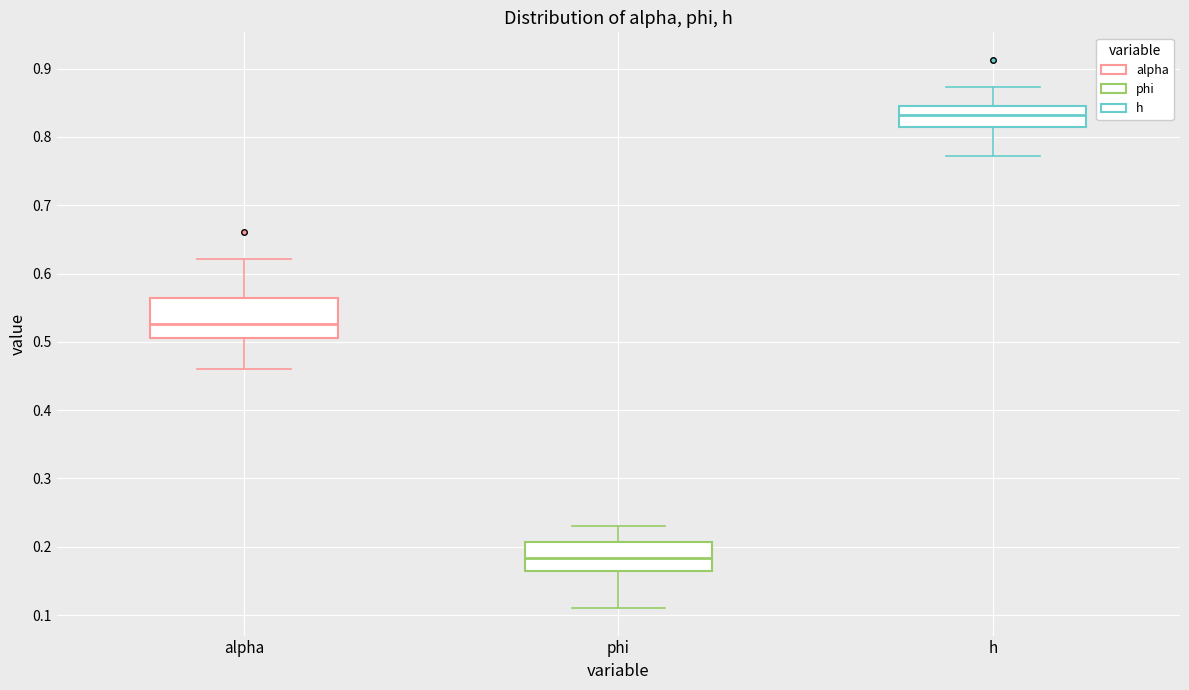

Where does the upper whisker of the box for phi end on the y-axis? The values are not printed on the chart, so give them approximately, as read against the axis.

0.23